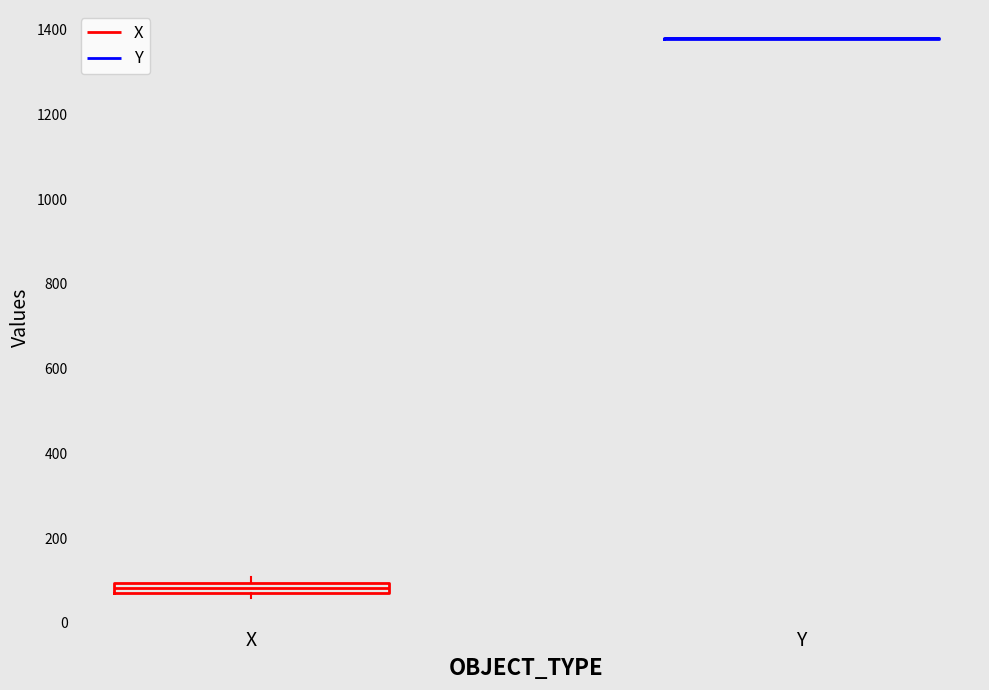

Which box is the tallest, from its lower edge to its upper edge?

X